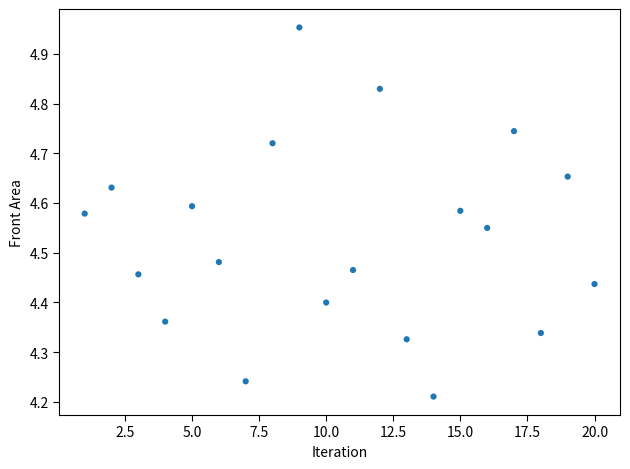

What is the range of X values (max minus min)?

19.0